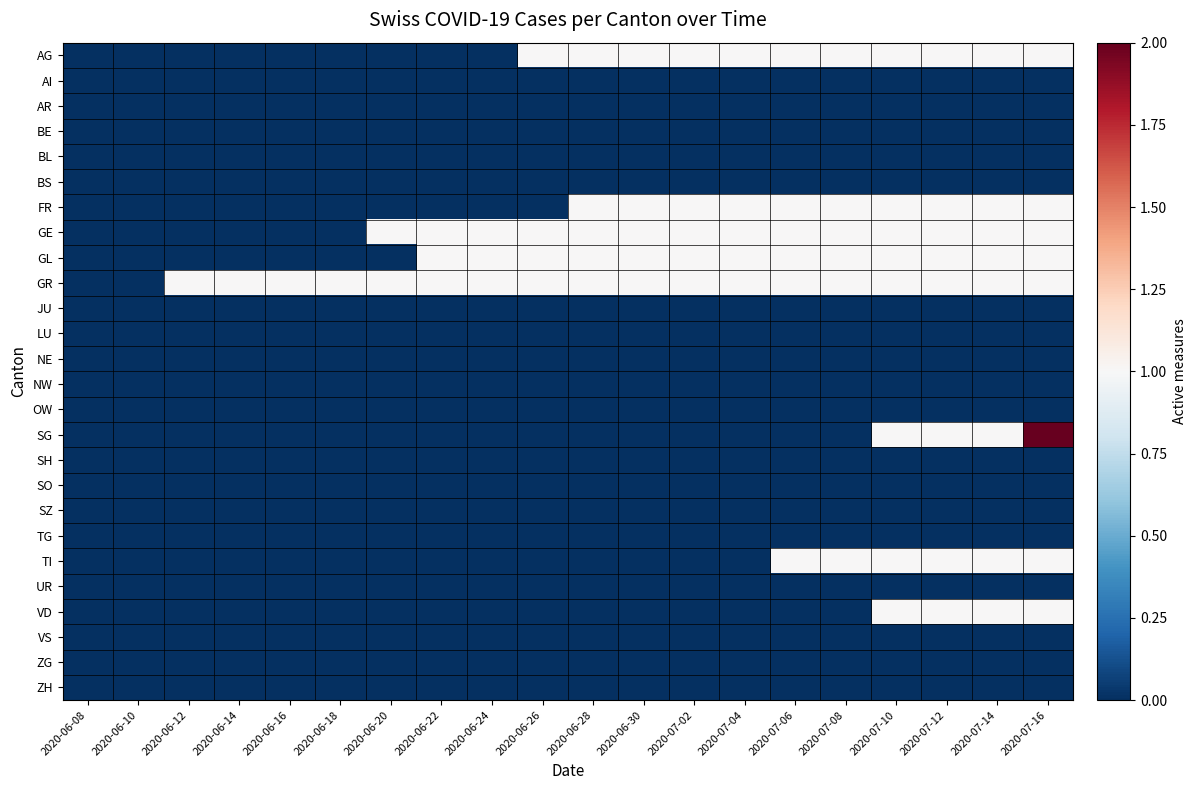

Reading right to left, transcribe all the data shown in this chart.

AG: 2020-07-16=1	2020-07-14=1	2020-07-12=1	2020-07-10=1	2020-07-08=1	2020-07-06=1	2020-07-04=1	2020-07-02=1	2020-06-30=1	2020-06-28=1	2020-06-26=1	2020-06-24=0	2020-06-22=0	2020-06-20=0	2020-06-18=0	2020-06-16=0	2020-06-14=0	2020-06-12=0	2020-06-10=0	2020-06-08=0
AI: 2020-07-16=0	2020-07-14=0	2020-07-12=0	2020-07-10=0	2020-07-08=0	2020-07-06=0	2020-07-04=0	2020-07-02=0	2020-06-30=0	2020-06-28=0	2020-06-26=0	2020-06-24=0	2020-06-22=0	2020-06-20=0	2020-06-18=0	2020-06-16=0	2020-06-14=0	2020-06-12=0	2020-06-10=0	2020-06-08=0
AR: 2020-07-16=0	2020-07-14=0	2020-07-12=0	2020-07-10=0	2020-07-08=0	2020-07-06=0	2020-07-04=0	2020-07-02=0	2020-06-30=0	2020-06-28=0	2020-06-26=0	2020-06-24=0	2020-06-22=0	2020-06-20=0	2020-06-18=0	2020-06-16=0	2020-06-14=0	2020-06-12=0	2020-06-10=0	2020-06-08=0
BE: 2020-07-16=0	2020-07-14=0	2020-07-12=0	2020-07-10=0	2020-07-08=0	2020-07-06=0	2020-07-04=0	2020-07-02=0	2020-06-30=0	2020-06-28=0	2020-06-26=0	2020-06-24=0	2020-06-22=0	2020-06-20=0	2020-06-18=0	2020-06-16=0	2020-06-14=0	2020-06-12=0	2020-06-10=0	2020-06-08=0
BL: 2020-07-16=0	2020-07-14=0	2020-07-12=0	2020-07-10=0	2020-07-08=0	2020-07-06=0	2020-07-04=0	2020-07-02=0	2020-06-30=0	2020-06-28=0	2020-06-26=0	2020-06-24=0	2020-06-22=0	2020-06-20=0	2020-06-18=0	2020-06-16=0	2020-06-14=0	2020-06-12=0	2020-06-10=0	2020-06-08=0
BS: 2020-07-16=0	2020-07-14=0	2020-07-12=0	2020-07-10=0	2020-07-08=0	2020-07-06=0	2020-07-04=0	2020-07-02=0	2020-06-30=0	2020-06-28=0	2020-06-26=0	2020-06-24=0	2020-06-22=0	2020-06-20=0	2020-06-18=0	2020-06-16=0	2020-06-14=0	2020-06-12=0	2020-06-10=0	2020-06-08=0
FR: 2020-07-16=1	2020-07-14=1	2020-07-12=1	2020-07-10=1	2020-07-08=1	2020-07-06=1	2020-07-04=1	2020-07-02=1	2020-06-30=1	2020-06-28=1	2020-06-26=0	2020-06-24=0	2020-06-22=0	2020-06-20=0	2020-06-18=0	2020-06-16=0	2020-06-14=0	2020-06-12=0	2020-06-10=0	2020-06-08=0
GE: 2020-07-16=1	2020-07-14=1	2020-07-12=1	2020-07-10=1	2020-07-08=1	2020-07-06=1	2020-07-04=1	2020-07-02=1	2020-06-30=1	2020-06-28=1	2020-06-26=1	2020-06-24=1	2020-06-22=1	2020-06-20=1	2020-06-18=0	2020-06-16=0	2020-06-14=0	2020-06-12=0	2020-06-10=0	2020-06-08=0
GL: 2020-07-16=1	2020-07-14=1	2020-07-12=1	2020-07-10=1	2020-07-08=1	2020-07-06=1	2020-07-04=1	2020-07-02=1	2020-06-30=1	2020-06-28=1	2020-06-26=1	2020-06-24=1	2020-06-22=1	2020-06-20=0	2020-06-18=0	2020-06-16=0	2020-06-14=0	2020-06-12=0	2020-06-10=0	2020-06-08=0
GR: 2020-07-16=1	2020-07-14=1	2020-07-12=1	2020-07-10=1	2020-07-08=1	2020-07-06=1	2020-07-04=1	2020-07-02=1	2020-06-30=1	2020-06-28=1	2020-06-26=1	2020-06-24=1	2020-06-22=1	2020-06-20=1	2020-06-18=1	2020-06-16=1	2020-06-14=1	2020-06-12=1	2020-06-10=0	2020-06-08=0
JU: 2020-07-16=0	2020-07-14=0	2020-07-12=0	2020-07-10=0	2020-07-08=0	2020-07-06=0	2020-07-04=0	2020-07-02=0	2020-06-30=0	2020-06-28=0	2020-06-26=0	2020-06-24=0	2020-06-22=0	2020-06-20=0	2020-06-18=0	2020-06-16=0	2020-06-14=0	2020-06-12=0	2020-06-10=0	2020-06-08=0
LU: 2020-07-16=0	2020-07-14=0	2020-07-12=0	2020-07-10=0	2020-07-08=0	2020-07-06=0	2020-07-04=0	2020-07-02=0	2020-06-30=0	2020-06-28=0	2020-06-26=0	2020-06-24=0	2020-06-22=0	2020-06-20=0	2020-06-18=0	2020-06-16=0	2020-06-14=0	2020-06-12=0	2020-06-10=0	2020-06-08=0
NE: 2020-07-16=0	2020-07-14=0	2020-07-12=0	2020-07-10=0	2020-07-08=0	2020-07-06=0	2020-07-04=0	2020-07-02=0	2020-06-30=0	2020-06-28=0	2020-06-26=0	2020-06-24=0	2020-06-22=0	2020-06-20=0	2020-06-18=0	2020-06-16=0	2020-06-14=0	2020-06-12=0	2020-06-10=0	2020-06-08=0
NW: 2020-07-16=0	2020-07-14=0	2020-07-12=0	2020-07-10=0	2020-07-08=0	2020-07-06=0	2020-07-04=0	2020-07-02=0	2020-06-30=0	2020-06-28=0	2020-06-26=0	2020-06-24=0	2020-06-22=0	2020-06-20=0	2020-06-18=0	2020-06-16=0	2020-06-14=0	2020-06-12=0	2020-06-10=0	2020-06-08=0
OW: 2020-07-16=0	2020-07-14=0	2020-07-12=0	2020-07-10=0	2020-07-08=0	2020-07-06=0	2020-07-04=0	2020-07-02=0	2020-06-30=0	2020-06-28=0	2020-06-26=0	2020-06-24=0	2020-06-22=0	2020-06-20=0	2020-06-18=0	2020-06-16=0	2020-06-14=0	2020-06-12=0	2020-06-10=0	2020-06-08=0
SG: 2020-07-16=2	2020-07-14=1	2020-07-12=1	2020-07-10=1	2020-07-08=0	2020-07-06=0	2020-07-04=0	2020-07-02=0	2020-06-30=0	2020-06-28=0	2020-06-26=0	2020-06-24=0	2020-06-22=0	2020-06-20=0	2020-06-18=0	2020-06-16=0	2020-06-14=0	2020-06-12=0	2020-06-10=0	2020-06-08=0
SH: 2020-07-16=0	2020-07-14=0	2020-07-12=0	2020-07-10=0	2020-07-08=0	2020-07-06=0	2020-07-04=0	2020-07-02=0	2020-06-30=0	2020-06-28=0	2020-06-26=0	2020-06-24=0	2020-06-22=0	2020-06-20=0	2020-06-18=0	2020-06-16=0	2020-06-14=0	2020-06-12=0	2020-06-10=0	2020-06-08=0
SO: 2020-07-16=0	2020-07-14=0	2020-07-12=0	2020-07-10=0	2020-07-08=0	2020-07-06=0	2020-07-04=0	2020-07-02=0	2020-06-30=0	2020-06-28=0	2020-06-26=0	2020-06-24=0	2020-06-22=0	2020-06-20=0	2020-06-18=0	2020-06-16=0	2020-06-14=0	2020-06-12=0	2020-06-10=0	2020-06-08=0
SZ: 2020-07-16=0	2020-07-14=0	2020-07-12=0	2020-07-10=0	2020-07-08=0	2020-07-06=0	2020-07-04=0	2020-07-02=0	2020-06-30=0	2020-06-28=0	2020-06-26=0	2020-06-24=0	2020-06-22=0	2020-06-20=0	2020-06-18=0	2020-06-16=0	2020-06-14=0	2020-06-12=0	2020-06-10=0	2020-06-08=0
TG: 2020-07-16=0	2020-07-14=0	2020-07-12=0	2020-07-10=0	2020-07-08=0	2020-07-06=0	2020-07-04=0	2020-07-02=0	2020-06-30=0	2020-06-28=0	2020-06-26=0	2020-06-24=0	2020-06-22=0	2020-06-20=0	2020-06-18=0	2020-06-16=0	2020-06-14=0	2020-06-12=0	2020-06-10=0	2020-06-08=0
TI: 2020-07-16=1	2020-07-14=1	2020-07-12=1	2020-07-10=1	2020-07-08=1	2020-07-06=1	2020-07-04=0	2020-07-02=0	2020-06-30=0	2020-06-28=0	2020-06-26=0	2020-06-24=0	2020-06-22=0	2020-06-20=0	2020-06-18=0	2020-06-16=0	2020-06-14=0	2020-06-12=0	2020-06-10=0	2020-06-08=0
UR: 2020-07-16=0	2020-07-14=0	2020-07-12=0	2020-07-10=0	2020-07-08=0	2020-07-06=0	2020-07-04=0	2020-07-02=0	2020-06-30=0	2020-06-28=0	2020-06-26=0	2020-06-24=0	2020-06-22=0	2020-06-20=0	2020-06-18=0	2020-06-16=0	2020-06-14=0	2020-06-12=0	2020-06-10=0	2020-06-08=0
VD: 2020-07-16=1	2020-07-14=1	2020-07-12=1	2020-07-10=1	2020-07-08=0	2020-07-06=0	2020-07-04=0	2020-07-02=0	2020-06-30=0	2020-06-28=0	2020-06-26=0	2020-06-24=0	2020-06-22=0	2020-06-20=0	2020-06-18=0	2020-06-16=0	2020-06-14=0	2020-06-12=0	2020-06-10=0	2020-06-08=0
VS: 2020-07-16=0	2020-07-14=0	2020-07-12=0	2020-07-10=0	2020-07-08=0	2020-07-06=0	2020-07-04=0	2020-07-02=0	2020-06-30=0	2020-06-28=0	2020-06-26=0	2020-06-24=0	2020-06-22=0	2020-06-20=0	2020-06-18=0	2020-06-16=0	2020-06-14=0	2020-06-12=0	2020-06-10=0	2020-06-08=0
ZG: 2020-07-16=0	2020-07-14=0	2020-07-12=0	2020-07-10=0	2020-07-08=0	2020-07-06=0	2020-07-04=0	2020-07-02=0	2020-06-30=0	2020-06-28=0	2020-06-26=0	2020-06-24=0	2020-06-22=0	2020-06-20=0	2020-06-18=0	2020-06-16=0	2020-06-14=0	2020-06-12=0	2020-06-10=0	2020-06-08=0
ZH: 2020-07-16=0	2020-07-14=0	2020-07-12=0	2020-07-10=0	2020-07-08=0	2020-07-06=0	2020-07-04=0	2020-07-02=0	2020-06-30=0	2020-06-28=0	2020-06-26=0	2020-06-24=0	2020-06-22=0	2020-06-20=0	2020-06-18=0	2020-06-16=0	2020-06-14=0	2020-06-12=0	2020-06-10=0	2020-06-08=0